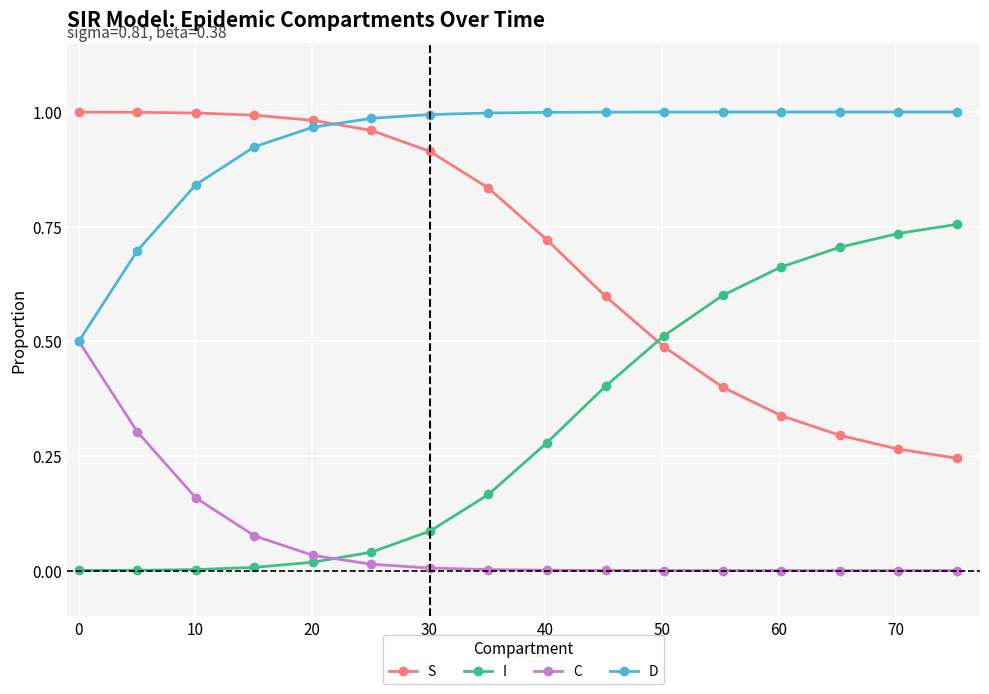

Which series has the largest total across all categories?

D